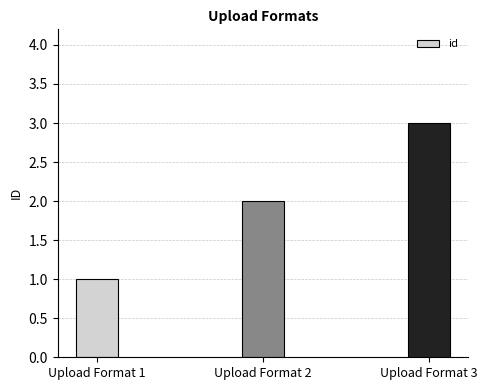

Count the number of data series in this chart.

1